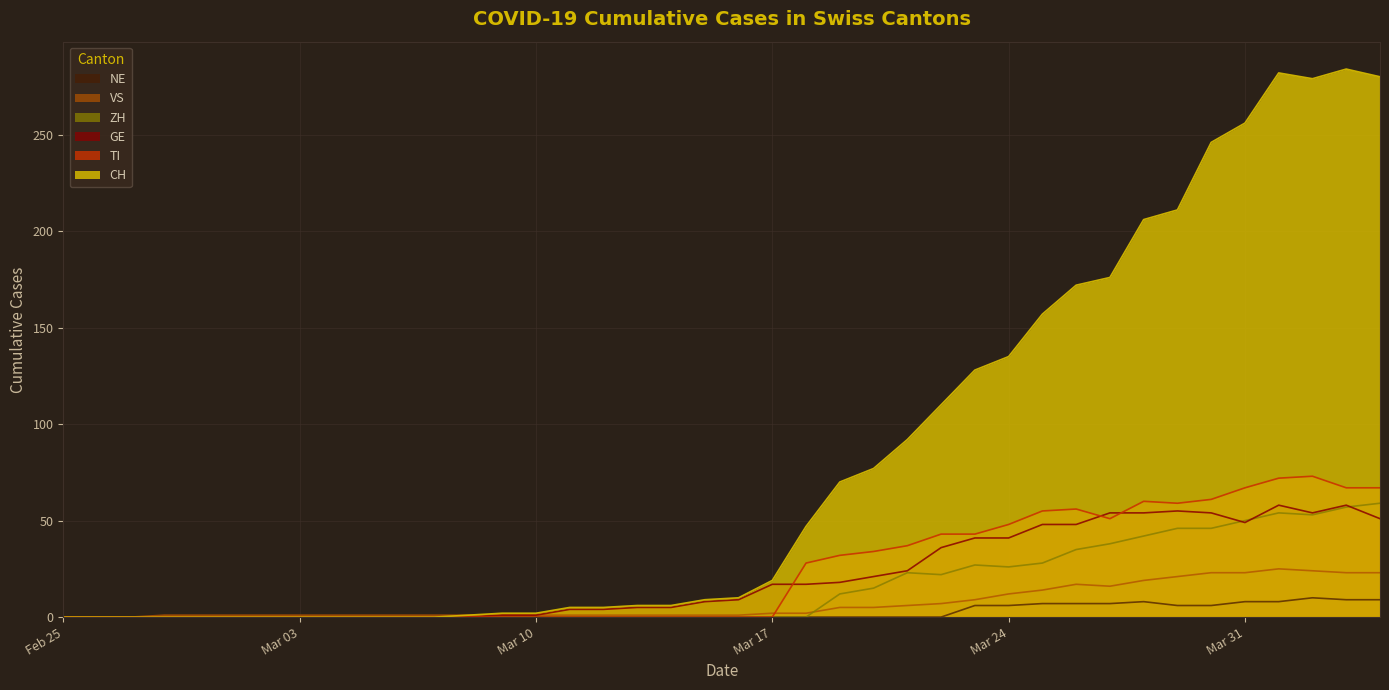

Which series has the largest total across all categories?

CH